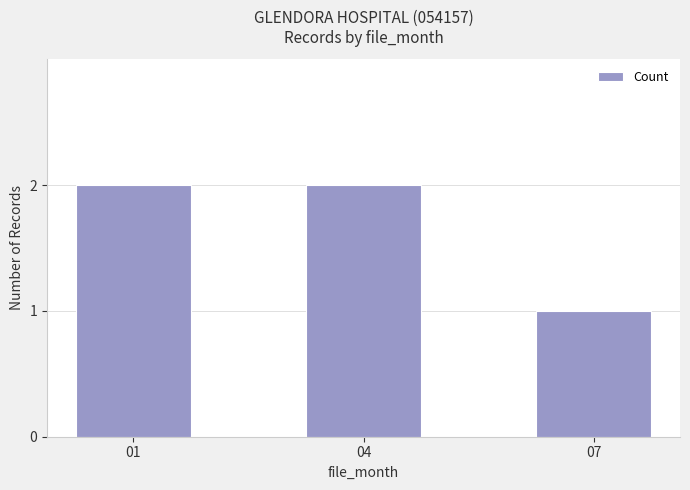

What is the average value?

2